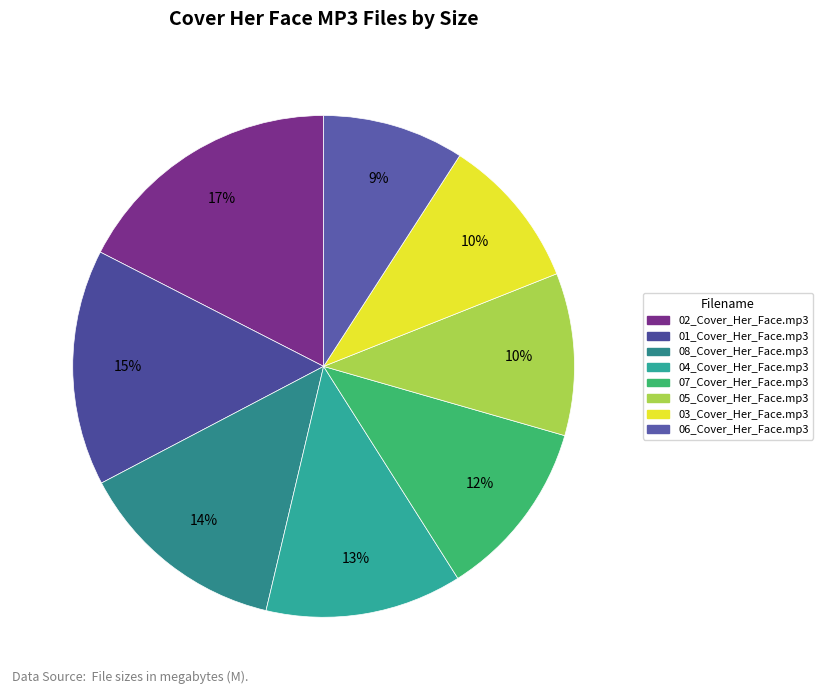

Do 03_Cover_Her_Face.mp3 and 01_Cover_Her_Face.mp3 together represent more than half of the pie?

No